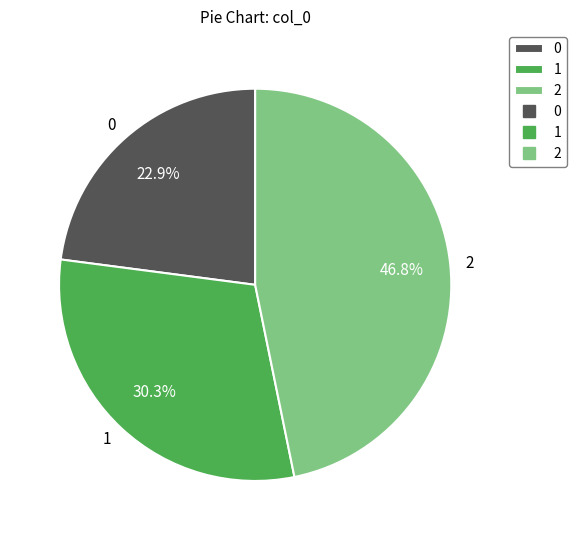

Does any single category account for the majority?

No